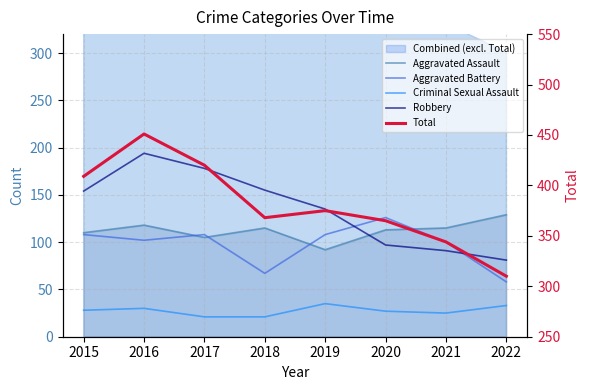

What is the sum of the Aggravated Assault values at 2017 and 2022?

234